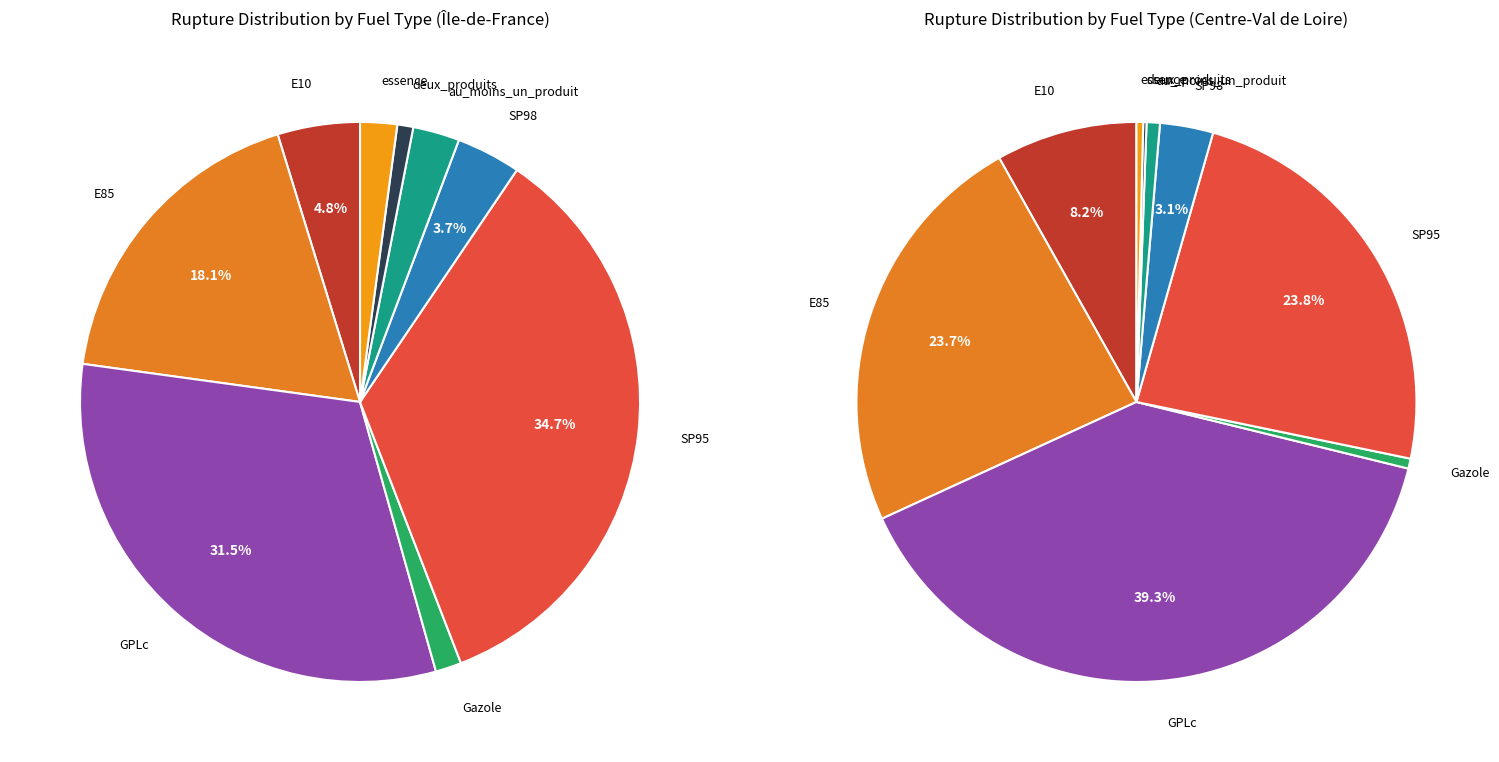

What percentage is the essence slice, to the nearest percent?

2%